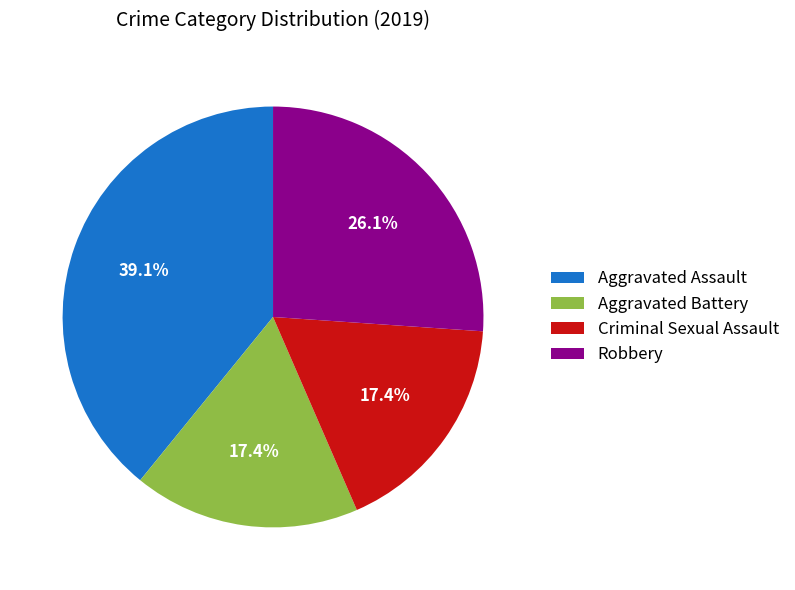

What is the largest slice in the pie chart?

Aggravated Assault